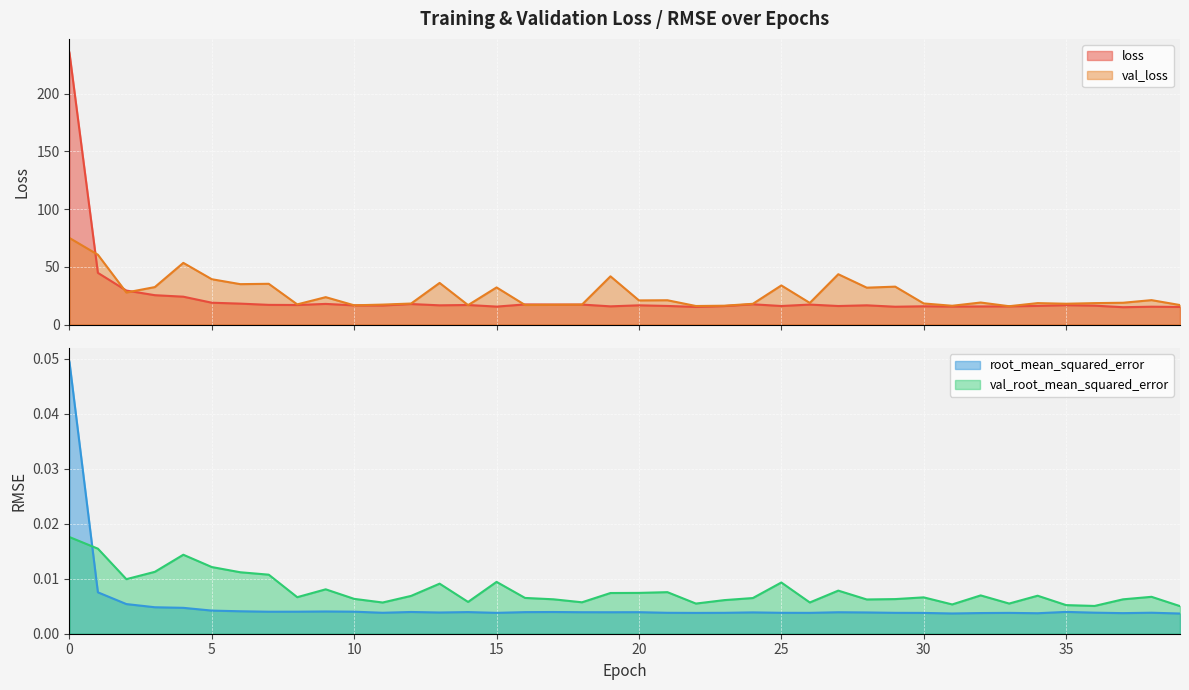

Reading right to left, list all the values displayed in this chart.

loss: 39=15.3	38=15.5	37=15.0	36=16.4	35=16.8	34=16.2	33=15.8	32=15.7	31=15.6	30=15.8	29=15.4	28=16.7	27=16.1	26=17.3	25=16.1	24=17.6	23=16.0	22=15.3	21=16.1	20=16.7	19=15.8	18=17.3	17=17.3	16=17.4	15=15.6	14=17.0	13=16.7	12=17.8	11=16.5	10=16.6	9=17.9	8=16.9	7=17.1	6=18.1	5=18.9	4=24.1	3=25.4	2=29.5	1=44.8	0=235.7
val_loss: 39=16.9	38=21.2	37=18.9	36=18.6	35=18.0	34=18.6	33=15.9	32=19.1	31=16.3	30=18.3	29=32.8	28=32.0	27=43.6	26=18.7	25=33.9	24=18.0	23=16.3	22=16.1	21=21.1	20=20.9	19=41.8	18=17.3	17=17.1	16=17.0	15=32.2	14=16.8	13=36.1	12=18.2	11=17.3	10=16.7	9=23.7	8=17.5	7=35.3	6=35.0	5=39.3	4=53.4	3=32.5	2=27.8	1=60.5	0=75.0
root_mean_squared_error: 39=0.0	38=0.0	37=0.0	36=0.0	35=0.0	34=0.0	33=0.0	32=0.0	31=0.0	30=0.0	29=0.0	28=0.0	27=0.0	26=0.0	25=0.0	24=0.0	23=0.0	22=0.0	21=0.0	20=0.0	19=0.0	18=0.0	17=0.0	16=0.0	15=0.0	14=0.0	13=0.0	12=0.0	11=0.0	10=0.0	9=0.0	8=0.0	7=0.0	6=0.0	5=0.0	4=0.0	3=0.0	2=0.0	1=0.0	0=0.0
val_root_mean_squared_error: 39=0.0	38=0.0	37=0.0	36=0.0	35=0.0	34=0.0	33=0.0	32=0.0	31=0.0	30=0.0	29=0.0	28=0.0	27=0.0	26=0.0	25=0.0	24=0.0	23=0.0	22=0.0	21=0.0	20=0.0	19=0.0	18=0.0	17=0.0	16=0.0	15=0.0	14=0.0	13=0.0	12=0.0	11=0.0	10=0.0	9=0.0	8=0.0	7=0.0	6=0.0	5=0.0	4=0.0	3=0.0	2=0.0	1=0.0	0=0.0